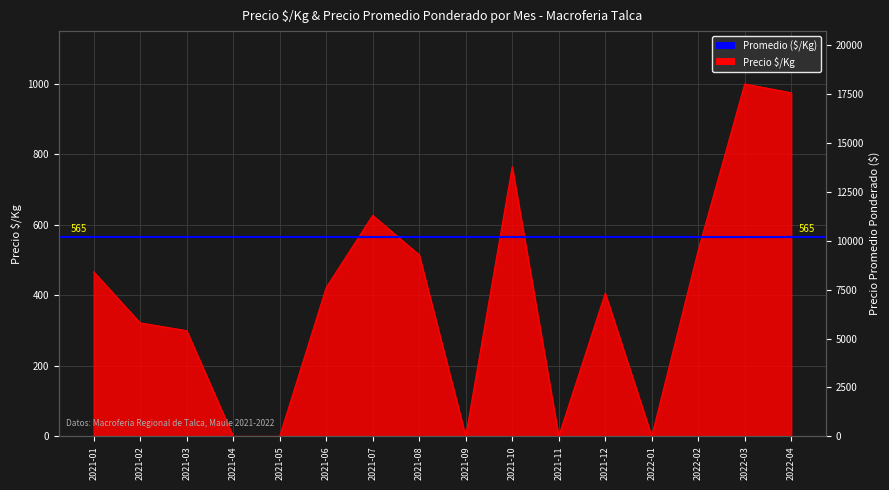

What is the greatest value displayed?

1000